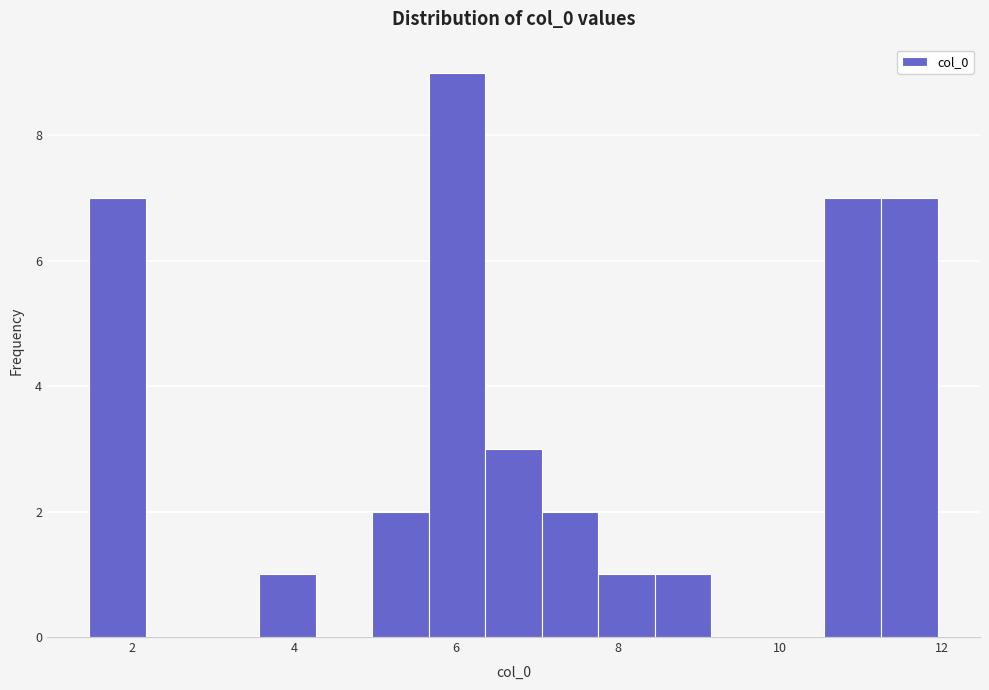

Read against the x-axis, roughly where is the centre of the tallest bar?

6.0